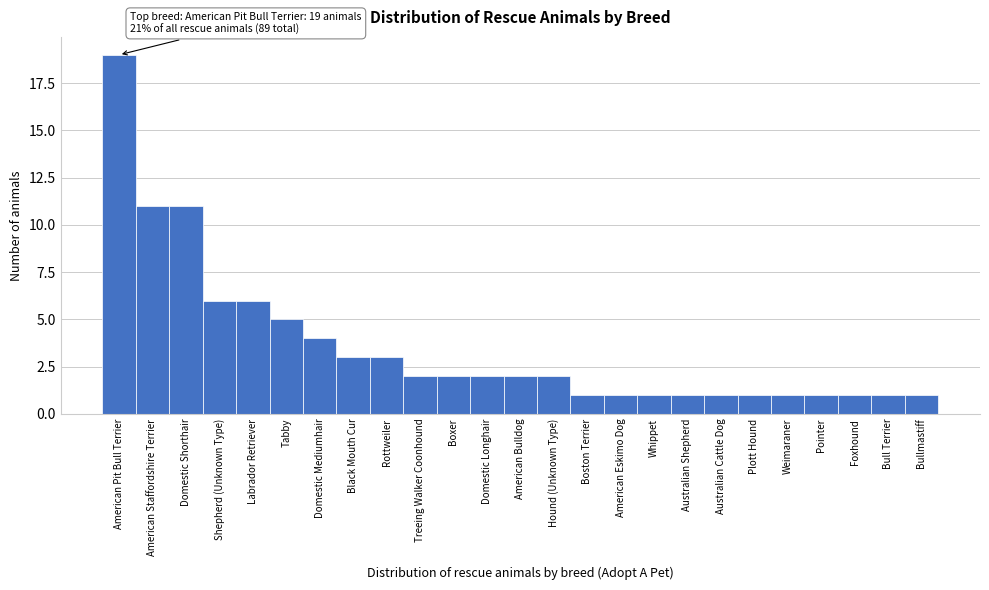

Reading left to right, transcribe all the data shown in this chart.

American Pit Bull Terrier=19	American Staffordshire Terrier=11	Domestic Shorthair=11	Shepherd (Unknown Type)=6	Labrador Retriever=6	Tabby=5	Domestic Mediumhair=4	Black Mouth Cur=3	Rottweiler=3	Treeing Walker Coonhound=2	Boxer=2	Domestic Longhair=2	American Bulldog=2	Hound (Unknown Type)=2	Boston Terrier=1	American Eskimo Dog=1	Whippet=1	Australian Shepherd=1	Australian Cattle Dog=1	Plott Hound=1	Weimaraner=1	Pointer=1	Foxhound=1	Bull Terrier=1	Bullmastiff=1